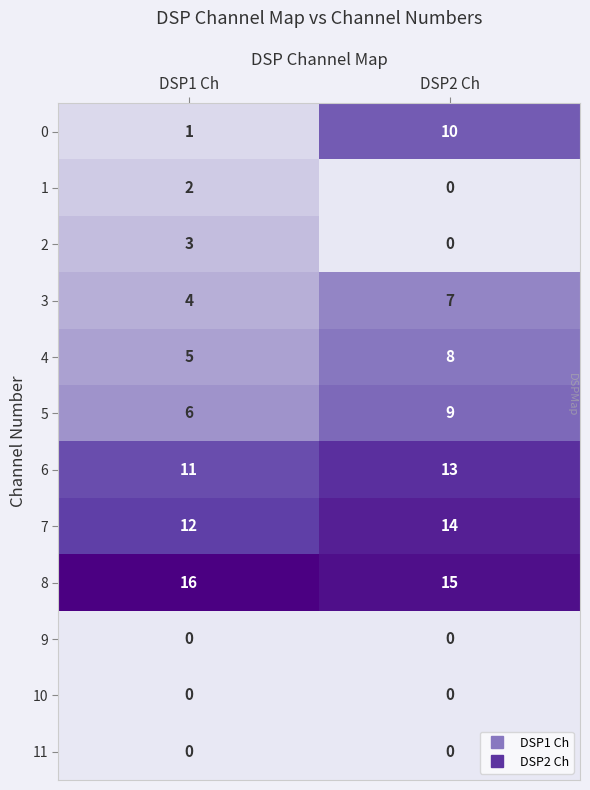

Which series has the largest range (max minus min)?

0